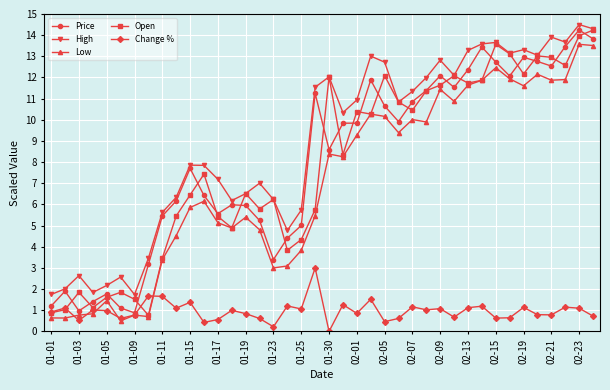

What is the maximum value for High?

14.5